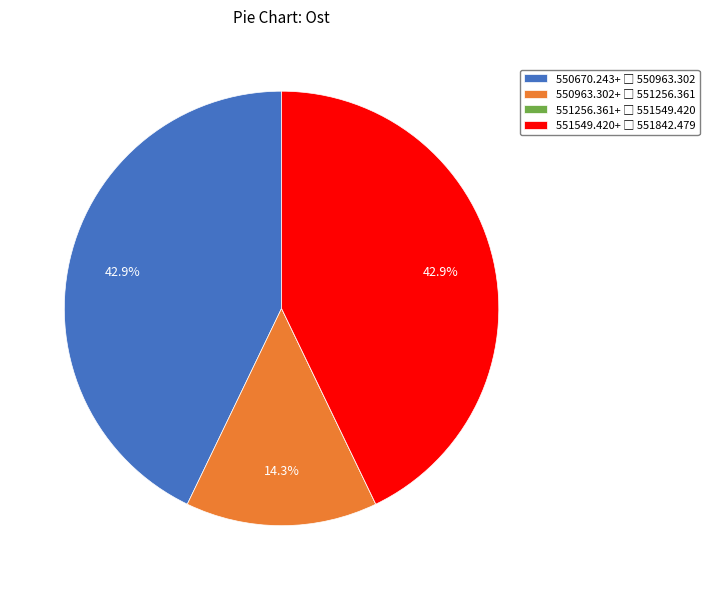

Is there a majority slice in this chart?

No